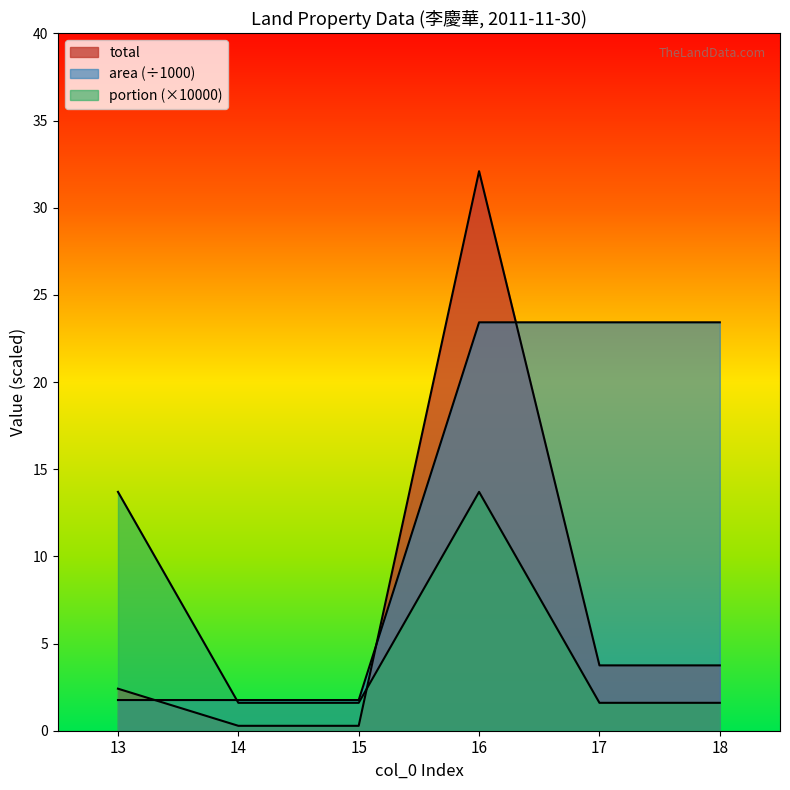

What is the sum of all area values?

75.6